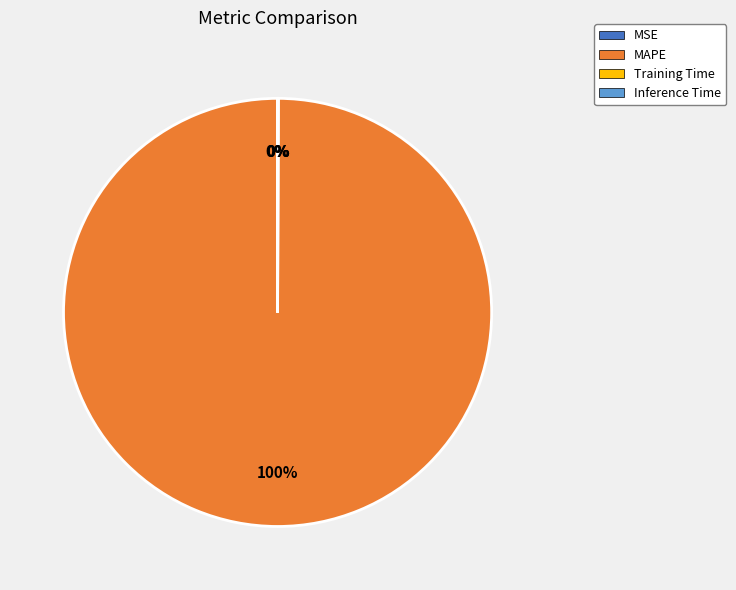

Does any single category account for the majority?

Yes